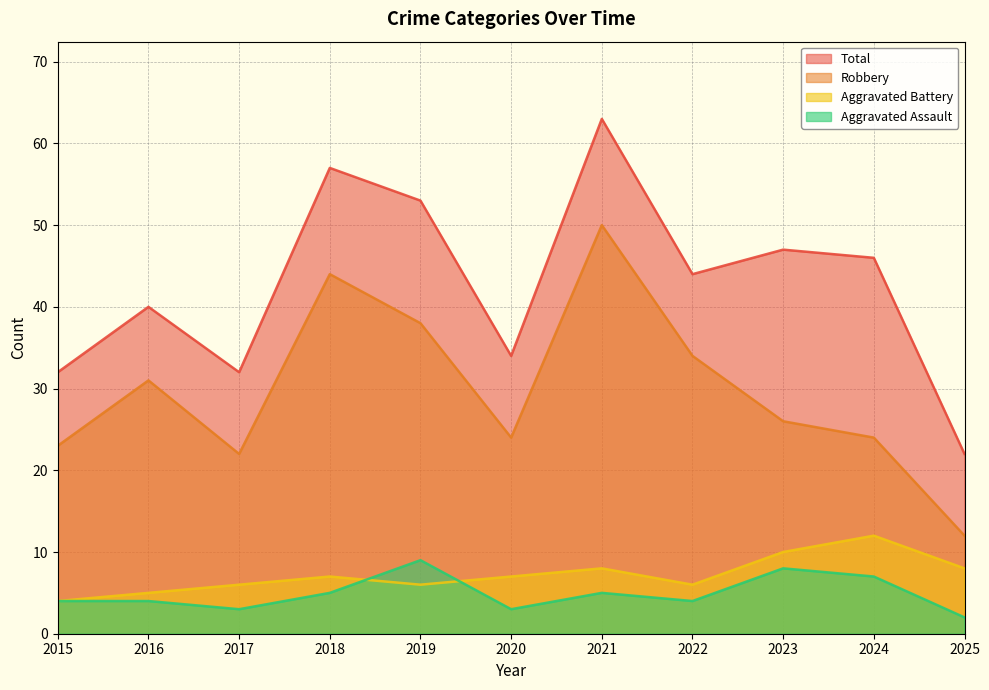

What is the difference between the Aggravated Assault values at 2022 and 2025?

2